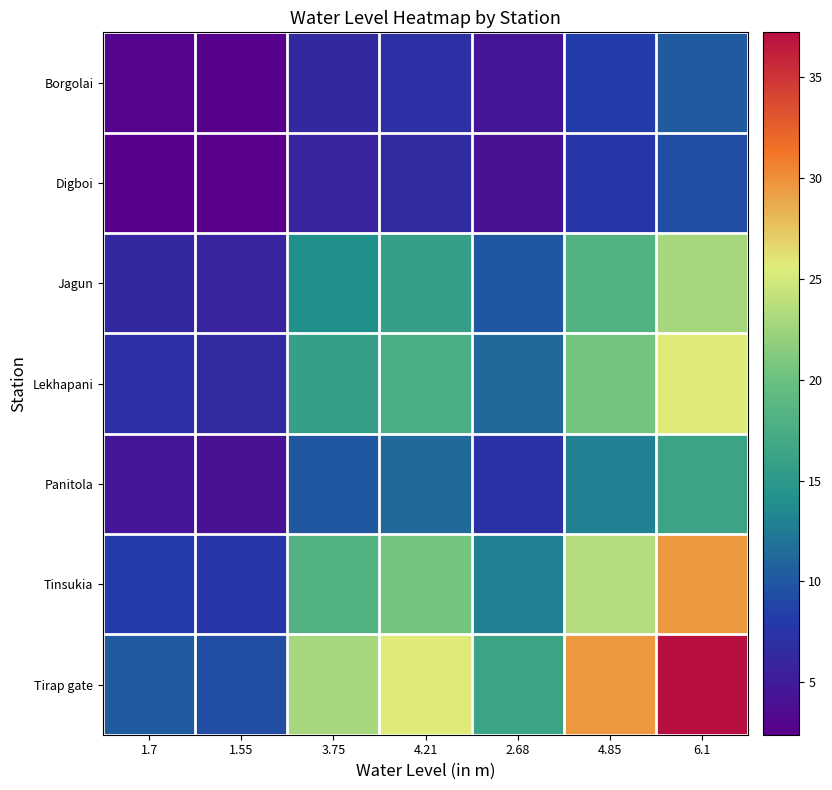

Which has a higher value, 4.85 or 3.75?

4.85